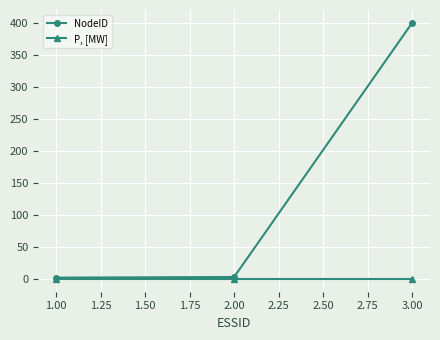

The value of P, [MW] at 3.00 is 0. True or false?

True